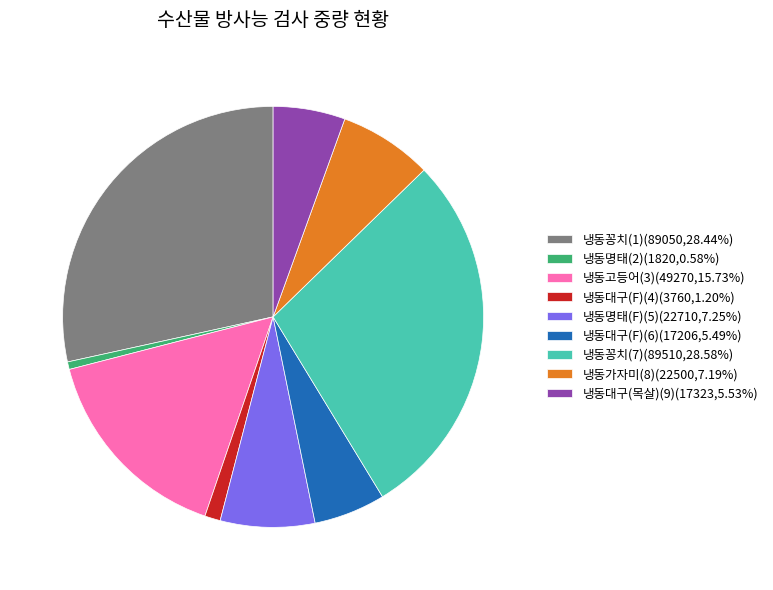

The 냉동대구(목살)(9) slice represents 6% of the pie. True or false?

True